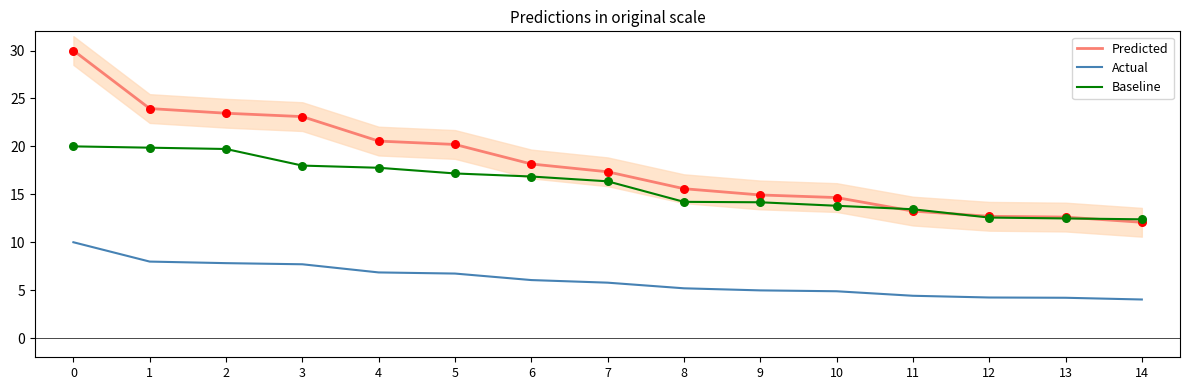

At how many categories does at least one series exceed 22?

4